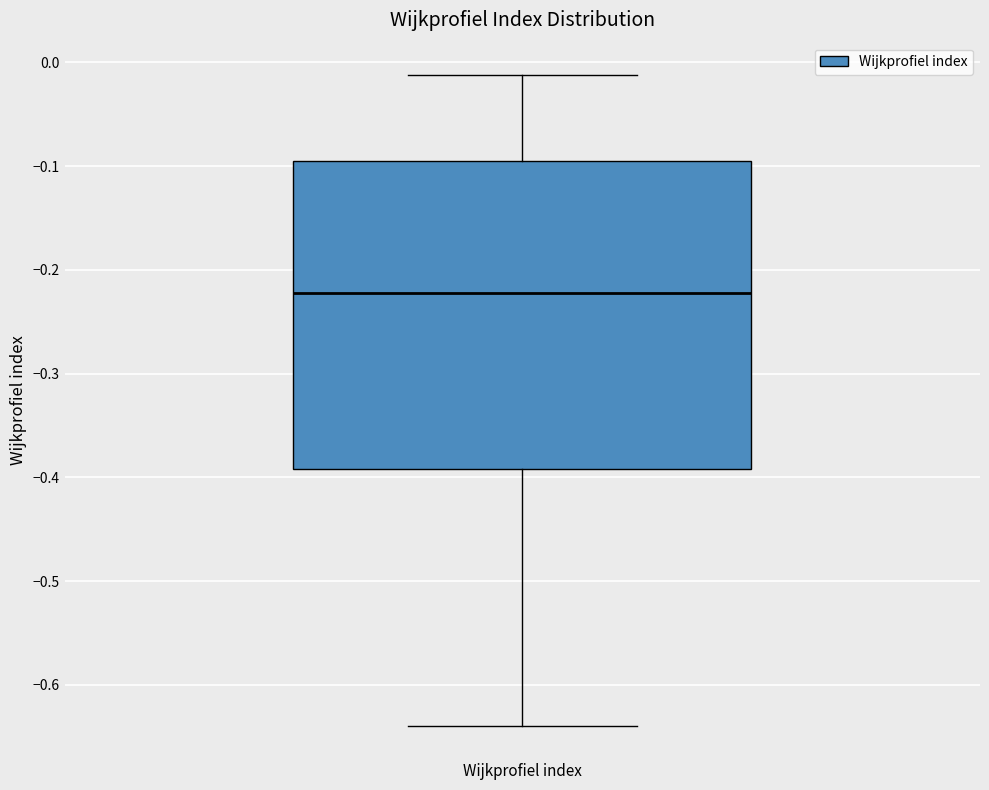

Read this box plot against the y-axis: the position of the median line, the range covered by the box, and the ends of both whiskers. The values are not printed on the chart, so give them approximately, as read against the axis.

median -0.22, box -0.39 to -0.09, whiskers -0.64 to -0.01